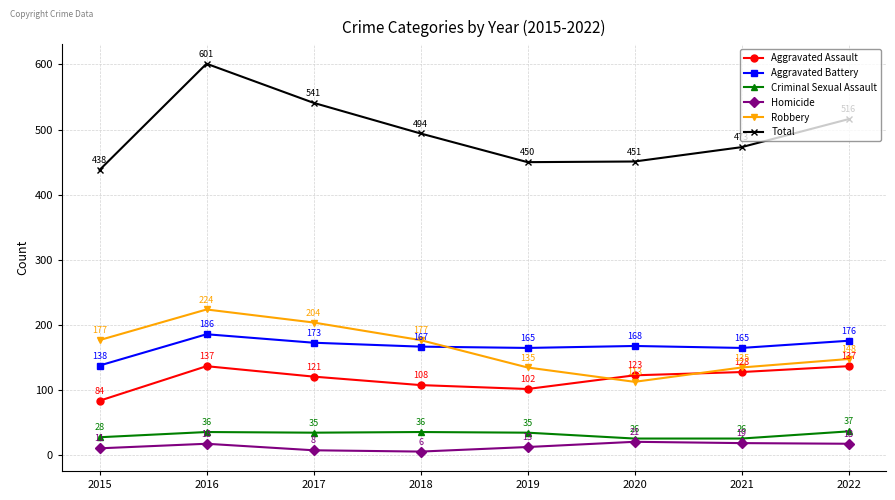

Is the value of Criminal Sexual Assault at 2019 greater than the value of Robbery at 2015?

No